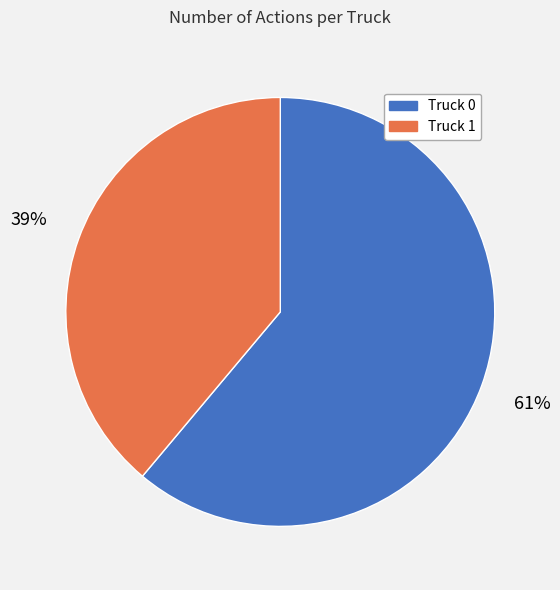

How many segments does this pie chart have?

2